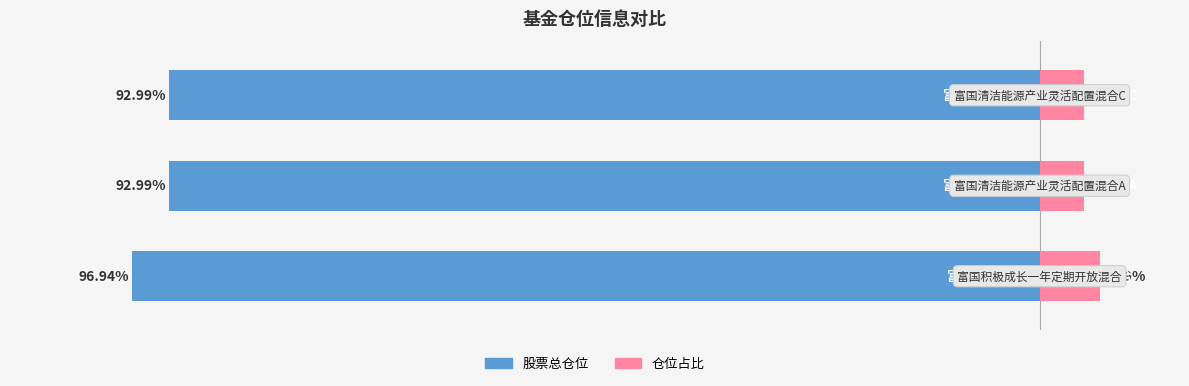

Count the number of categories in the chart.

3